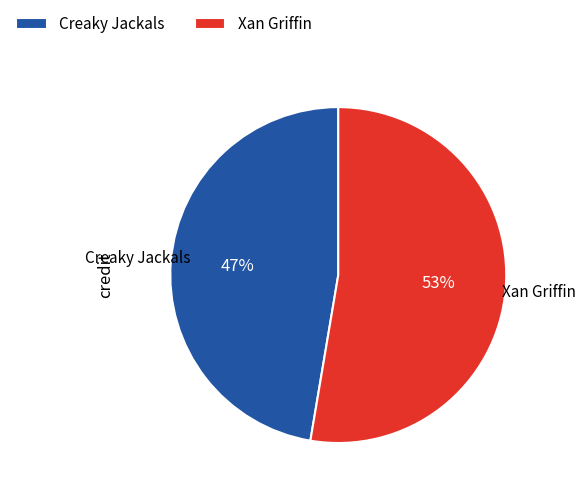

Rank the categories by value from lowest to highest.

Creaky Jackals, Xan Griffin